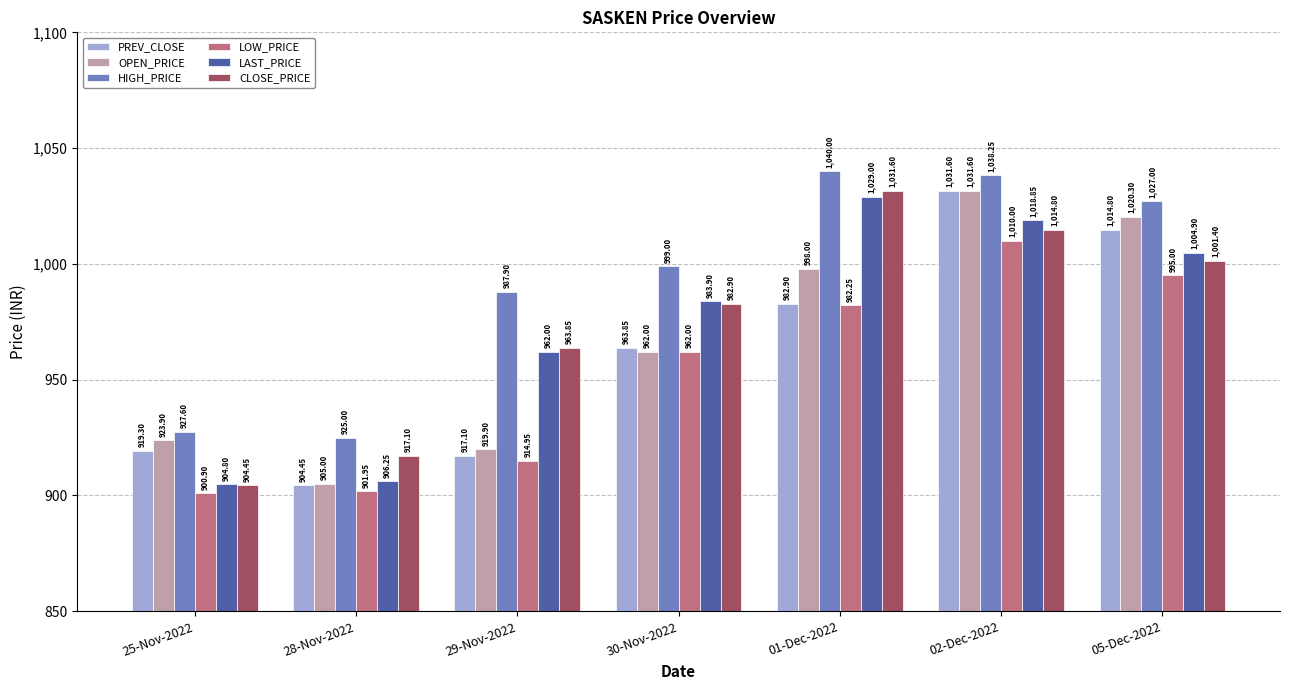

Count the number of categories in the chart.

7